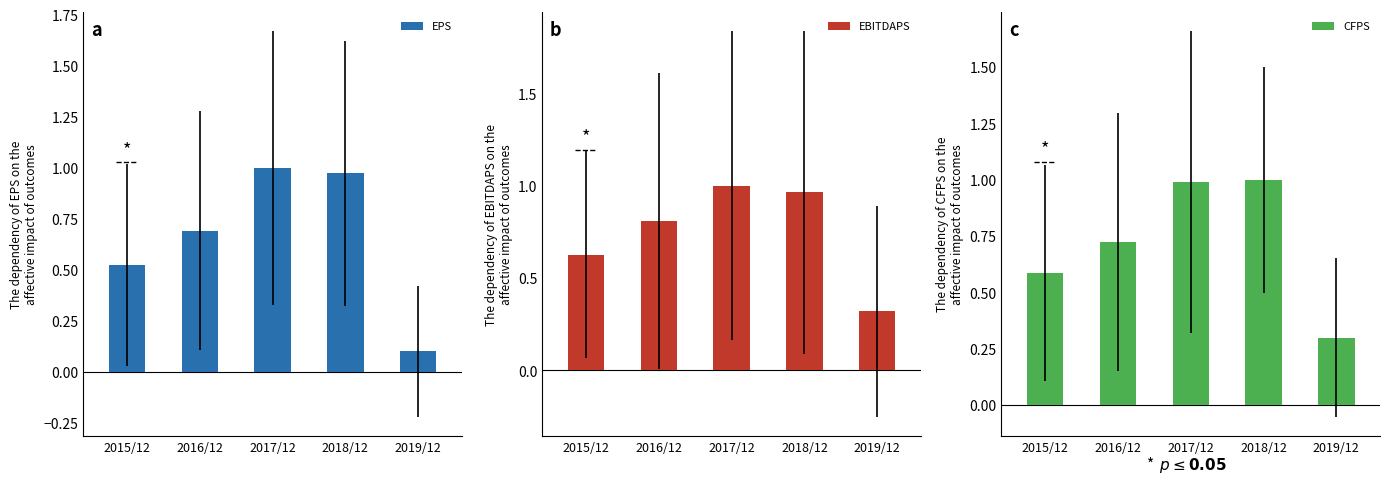

What is the difference between the second highest and minimum values in the CFPS series?

0.7